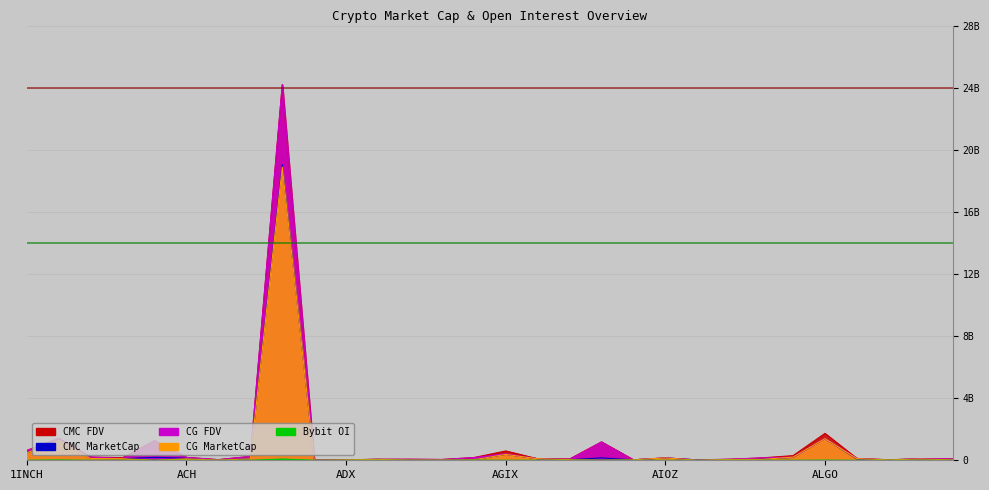

List the labels in order of CMC_FDV value, largest first.

ADA, ALGO, AAVE, ACE, AI, 1INCH, AGIX, ALEX, ACS, ABT, ACH, AGI, ACA, AIOZ, ALEPH, ALICE, ALPHA, AGLD, AHT, ALPINE, AERO, AERGO, ALCX, AFC, ACM, ALPACA, AIDOGE, ADX, AKRO, ADP